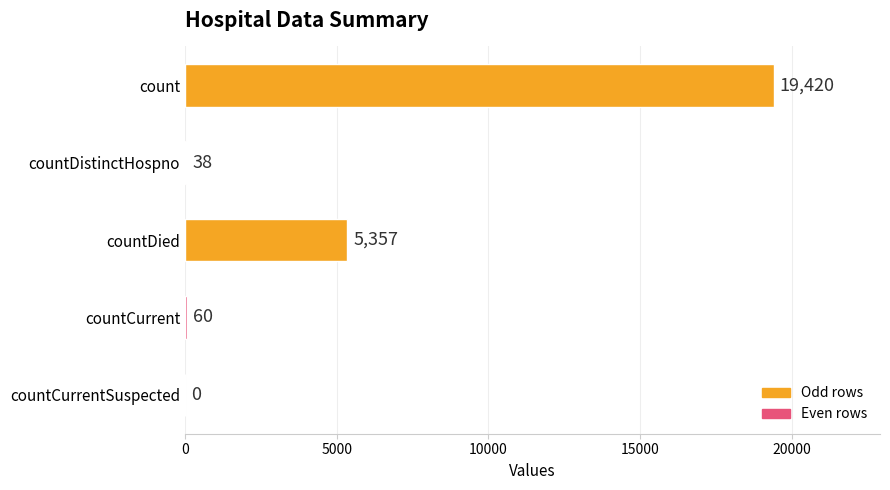

Does the chart contain stacked bars?

No